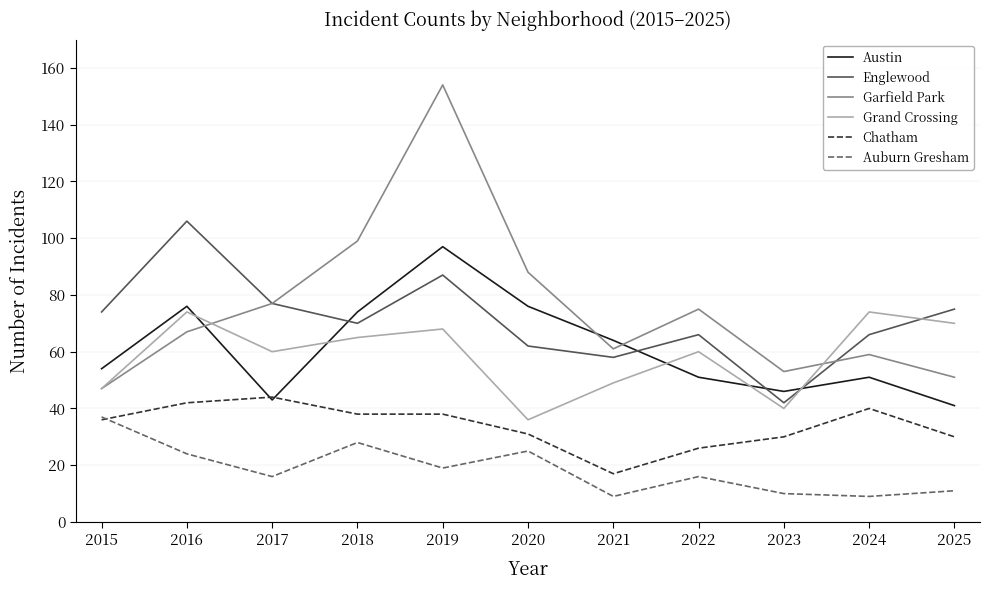

What is the difference between the Garfield Park values at 2016 and 2019?

87